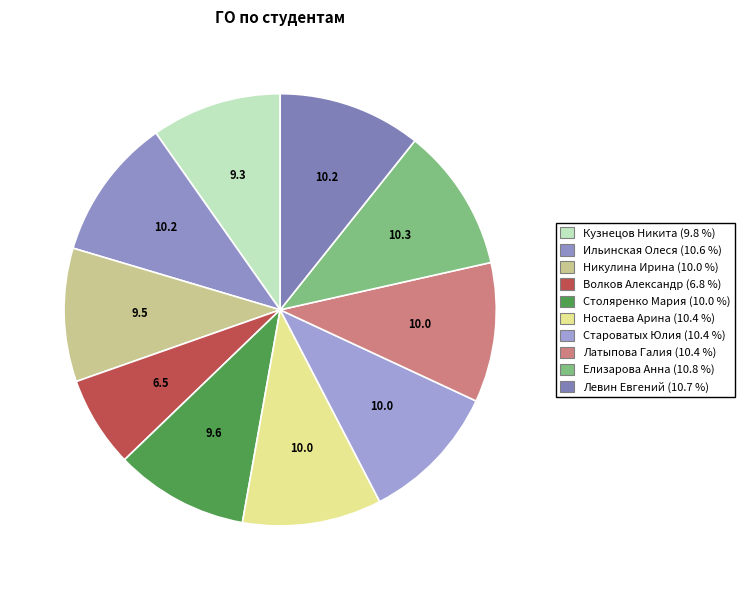

What is the ratio of the value at Ностаева Арина to the value at Елизарова Анна?

1.0